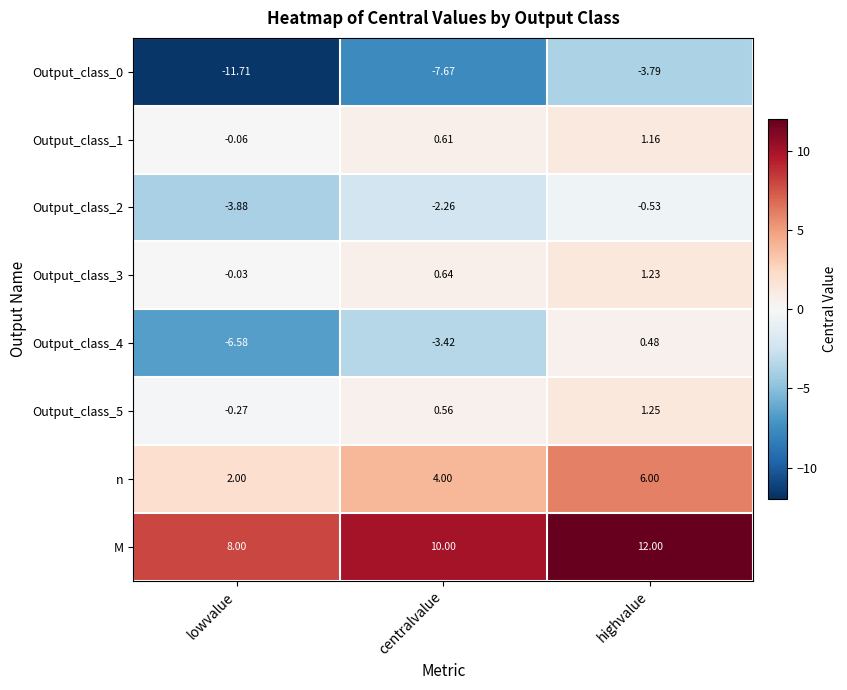

Where does the Output_class_0 series first go above -7?

highvalue